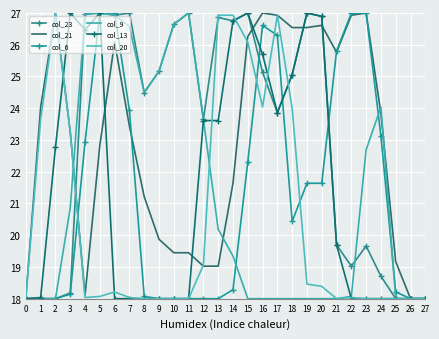

Is this an area chart (filled region under the line)?

No